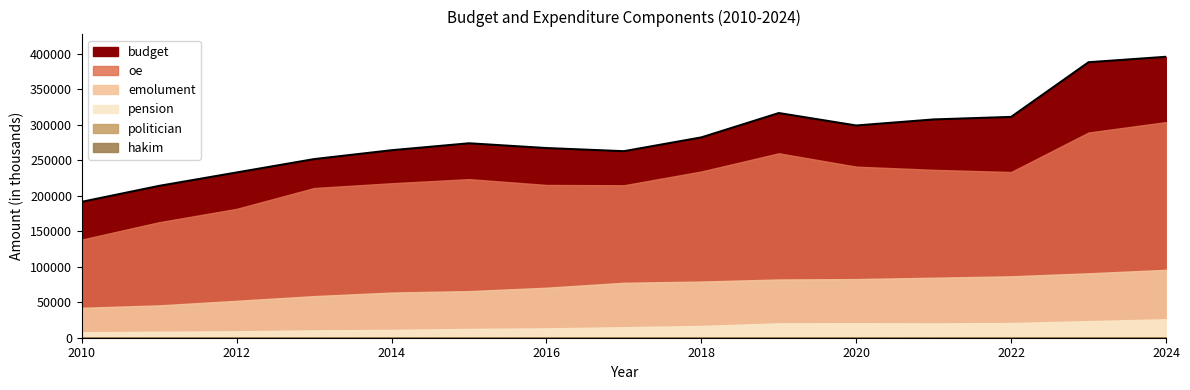

True or false: pension has more than 1 points higher than both neighbors.

False